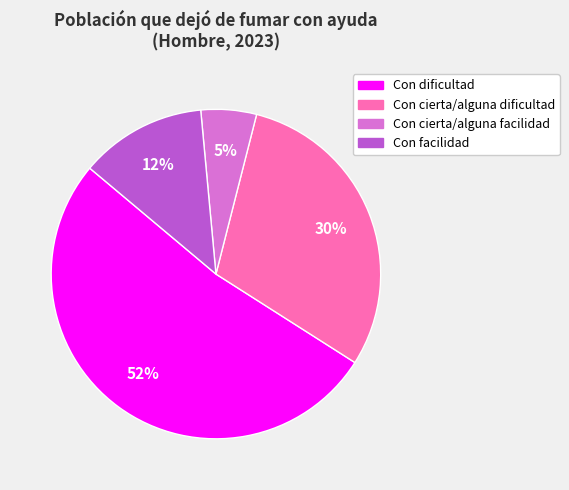

Combined, do Con facilidad and Con cierta/alguna facilidad account for over 50%?

No